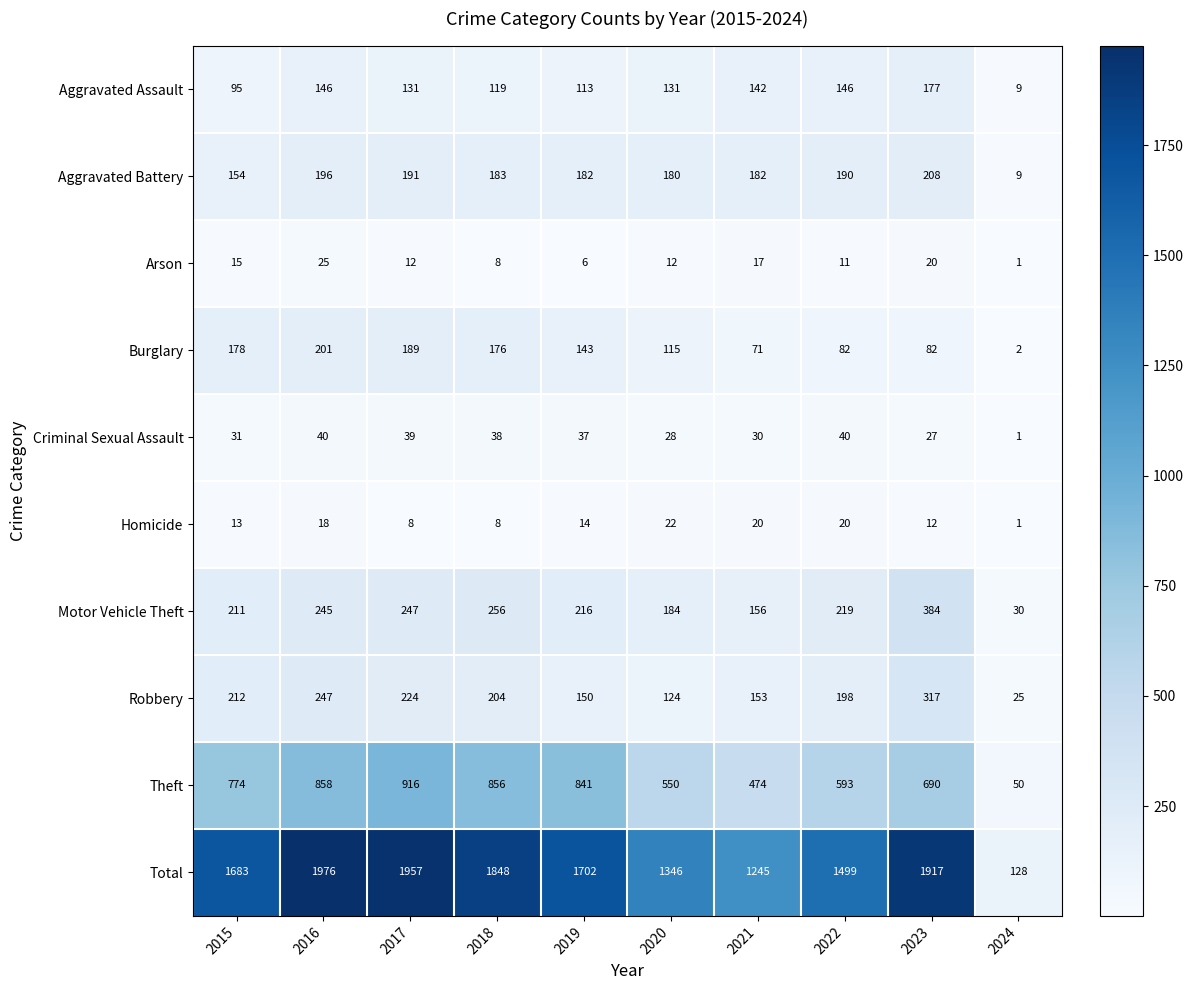

At which label does Total reach its peak?

2016